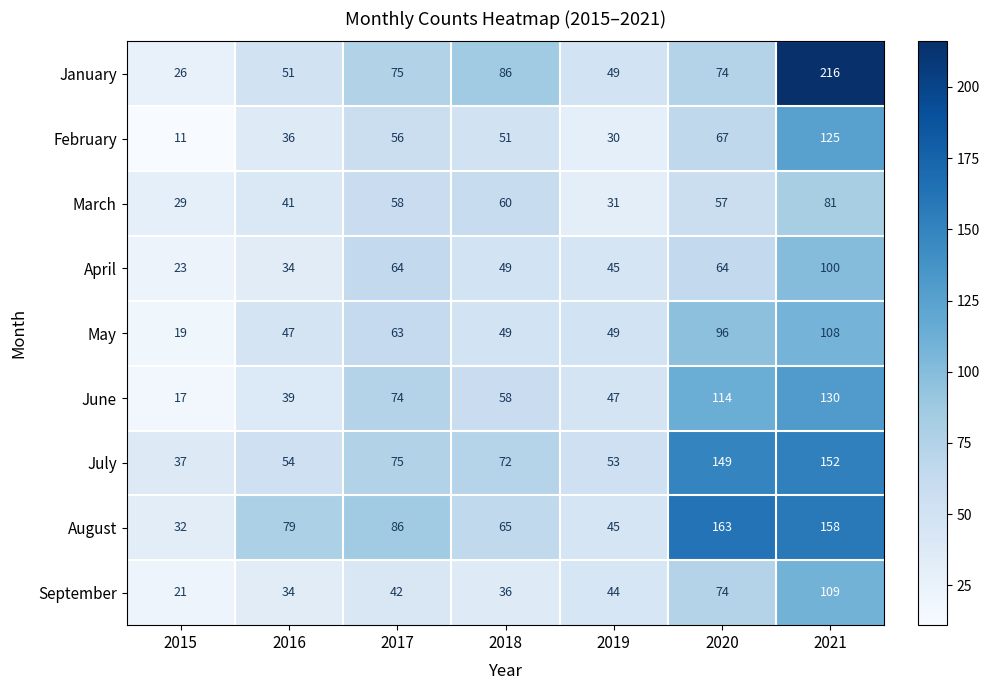

What is the difference between the May values at 2017 and 2016?

16